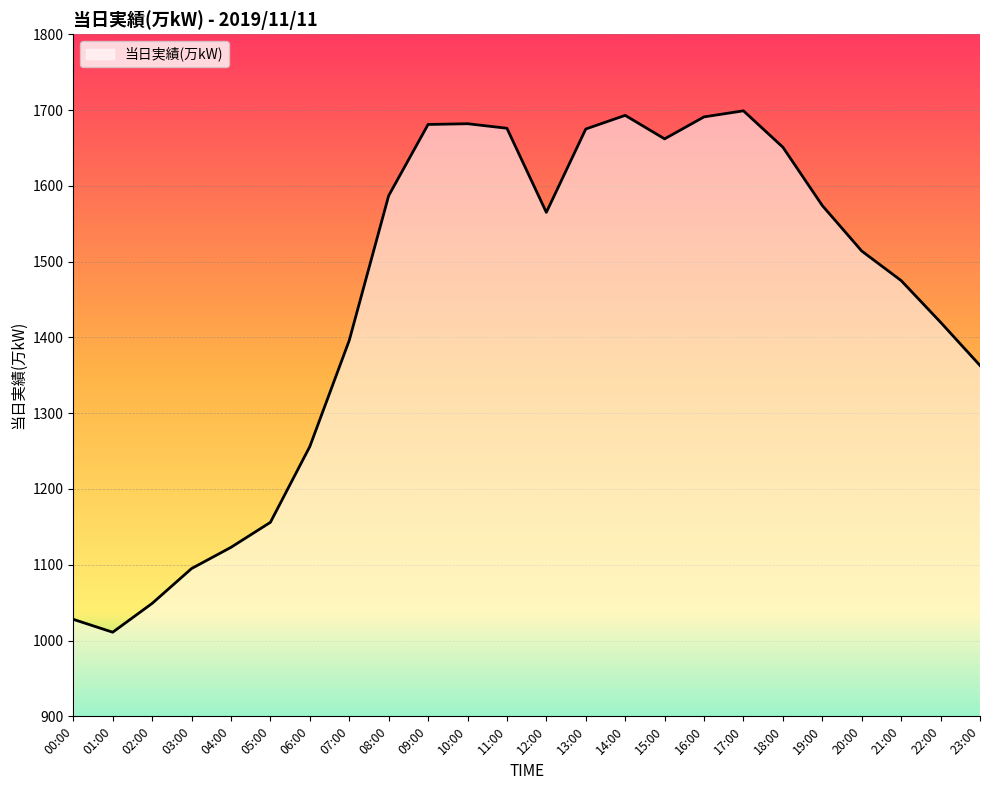

What is the difference between the maximum and minimum values?

688